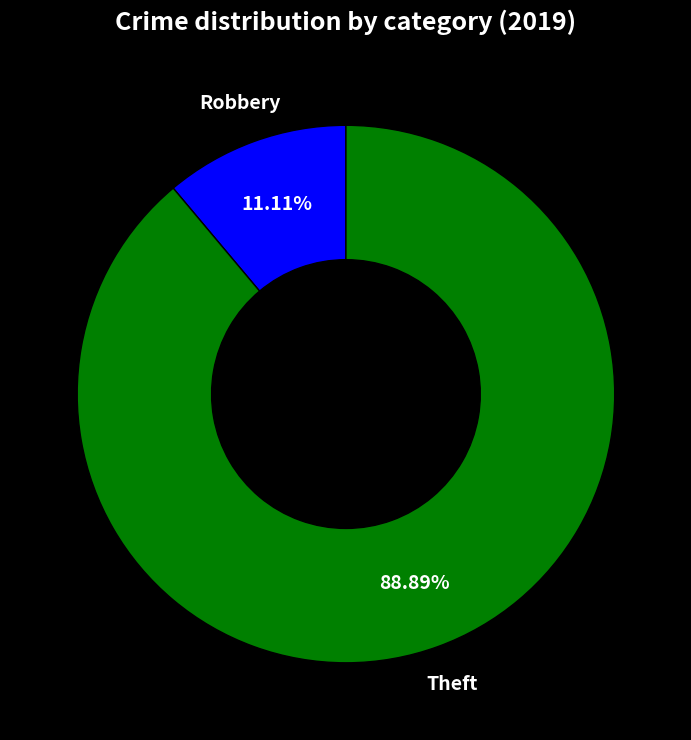

Does any single category account for the majority?

Yes